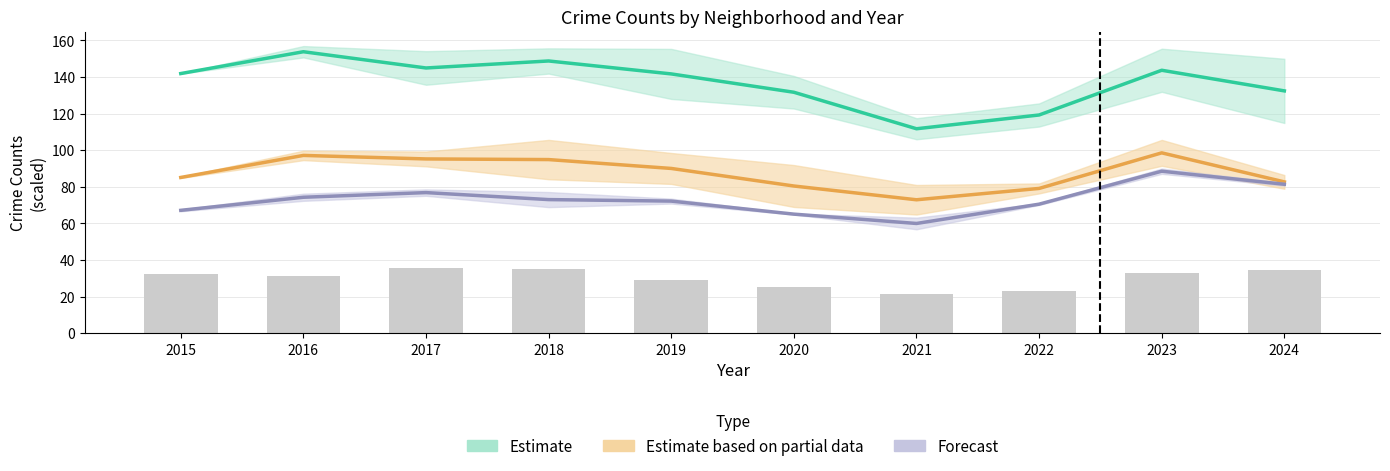

At 2018, list the series in order from smallest to largest.

Albany Park (scaled), Forecast, Estimate based on partial data, Estimate